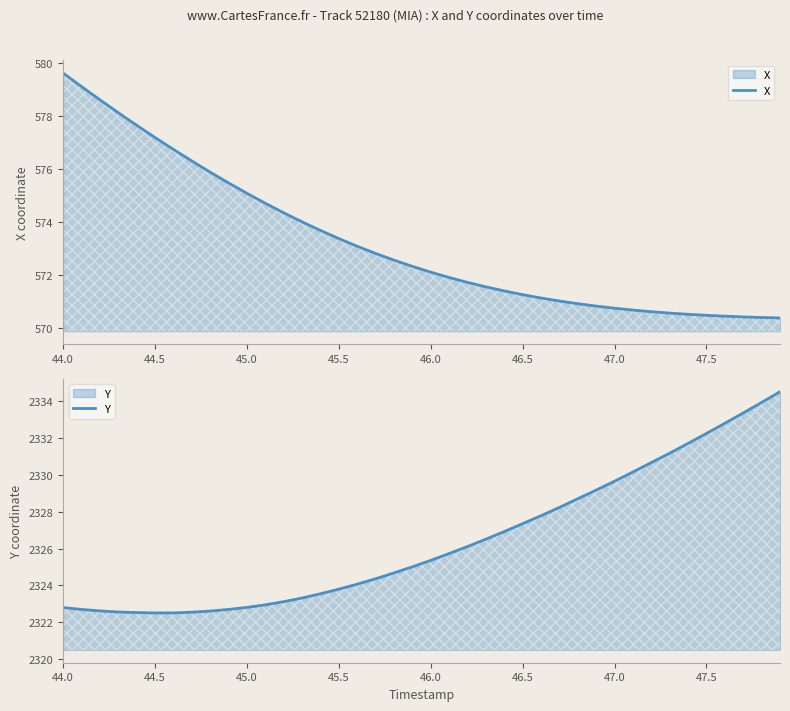

Which series has the largest total across all categories?

Y